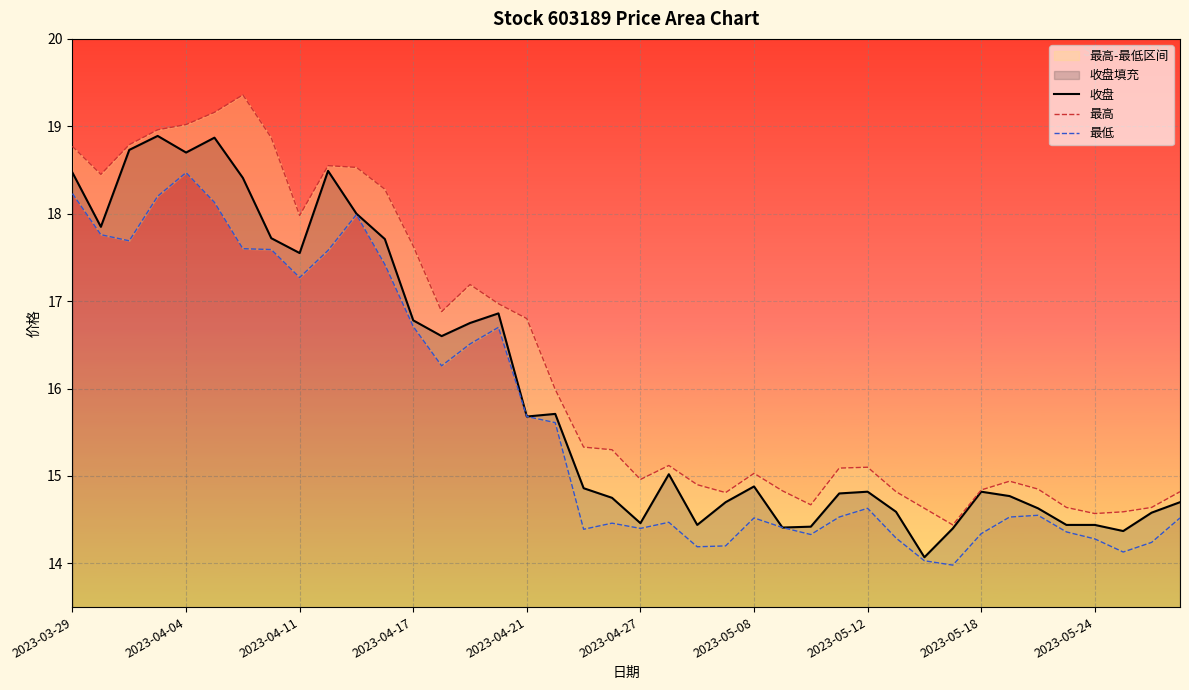

What is the minimum value for 收盘?

14.1